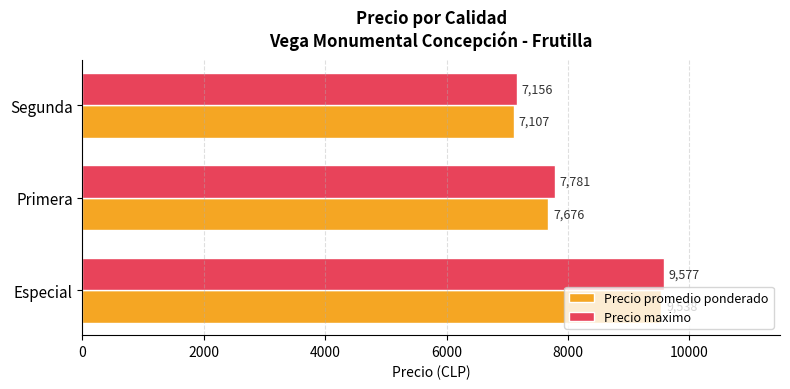

List the series in order of their peak value, highest first.

Precio maximo, Precio promedio ponderado